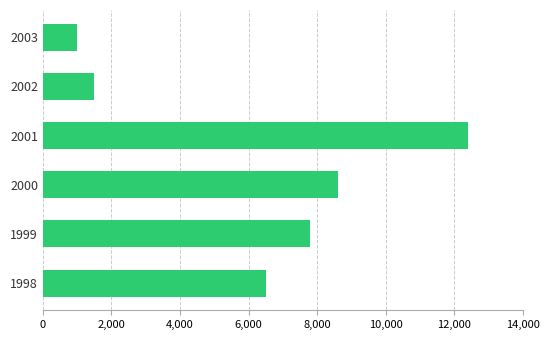

Which label corresponds to the largest value in the chart?

2001